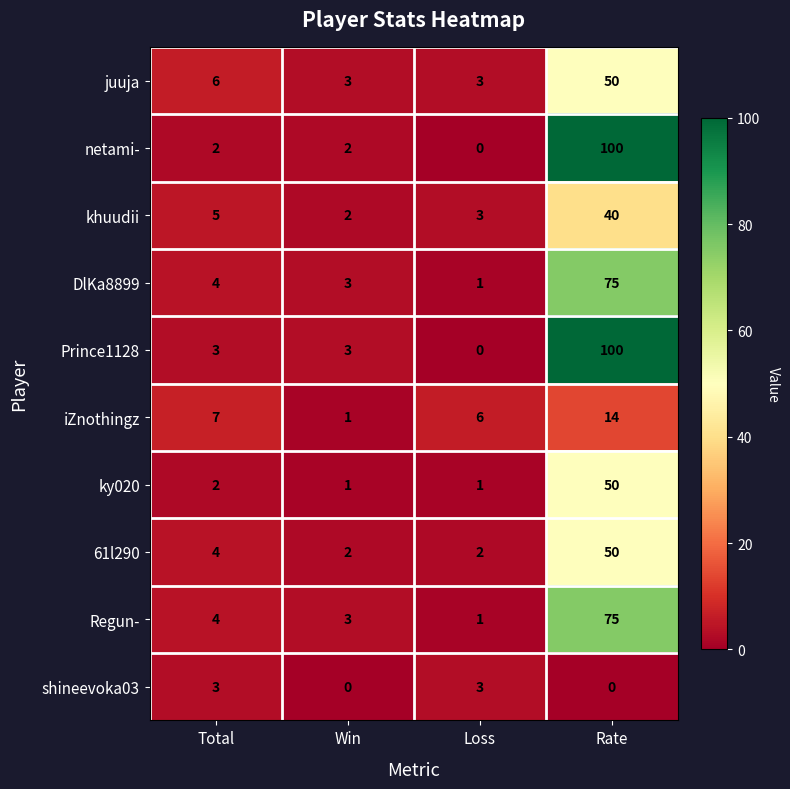

What is the sum of the Regun- values at Rate and Win?

78